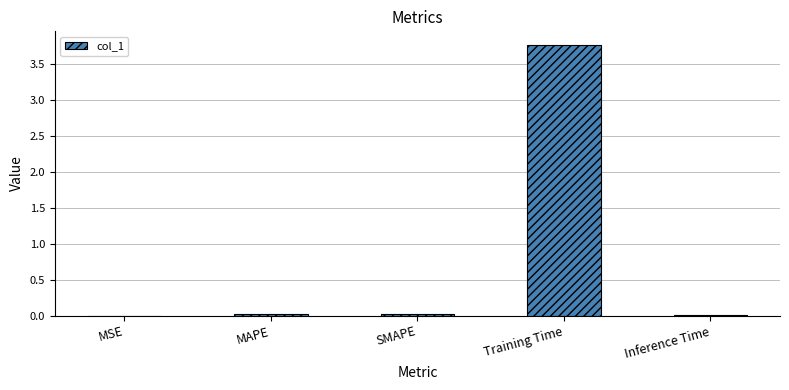

The value at Training Time is 5.9. True or false?

False